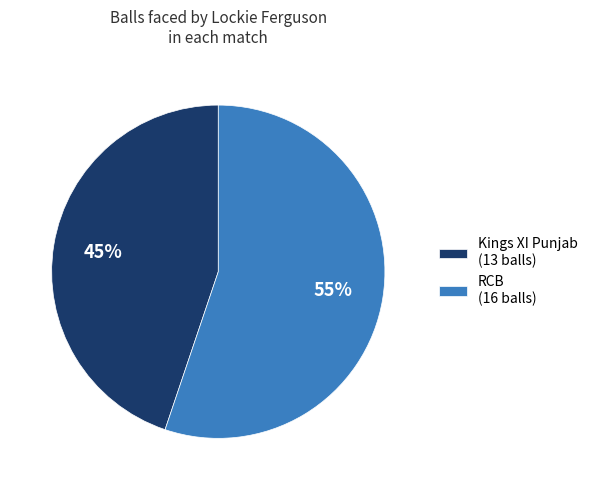

To the nearest percent, what is the difference between the largest and smallest slice percentages?

10%